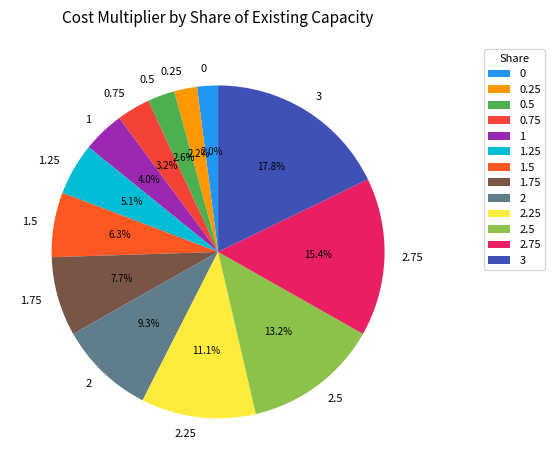

How many slices are in this pie chart?

13